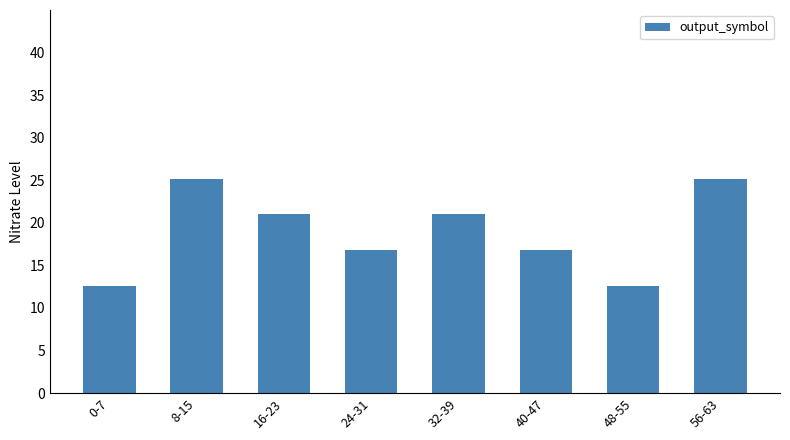

Are the bars horizontal?

No